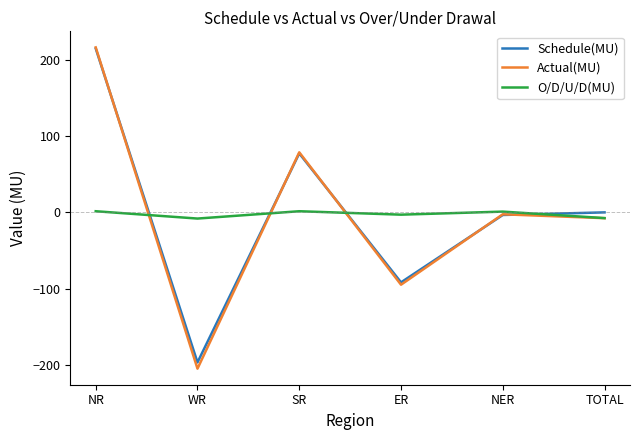

What is the difference between the O/D/U/D(MU) values at TOTAL and NER?

8.5